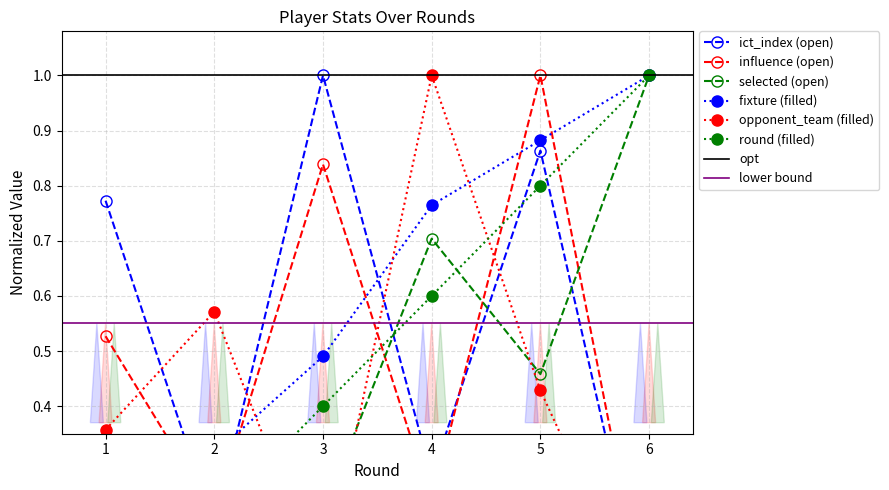

List the series in order of their peak value, highest first.

ict_index, influence, selected, fixture, round, opponent_team